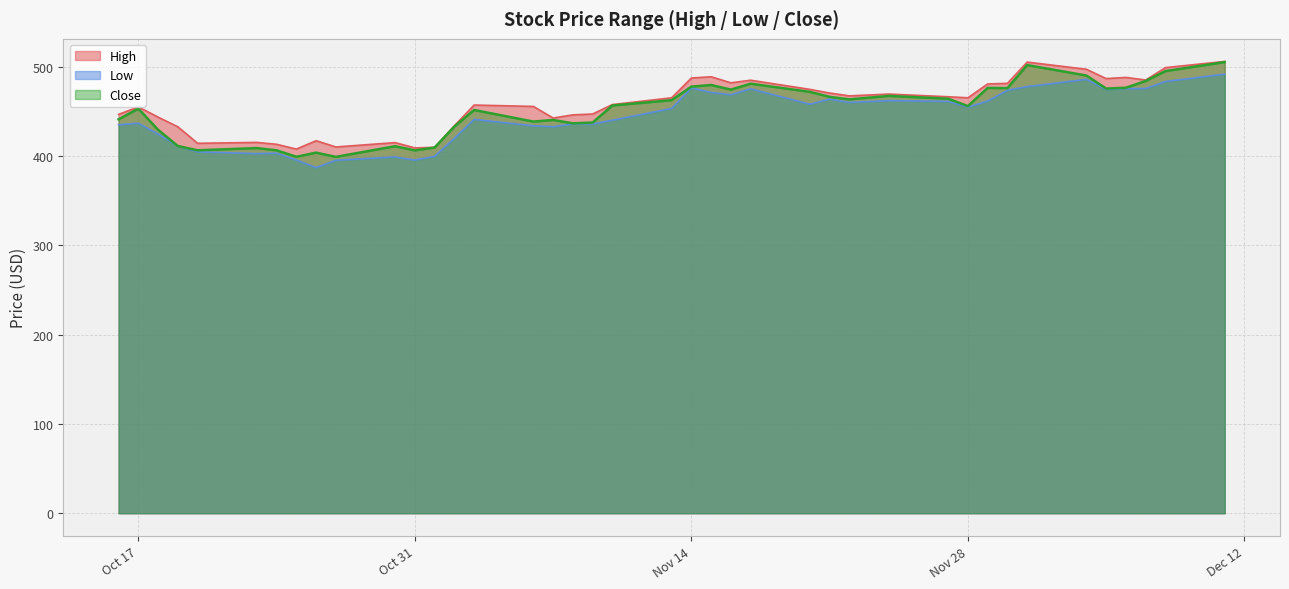

What is the label of the 37th point from the left?

2023-12-06